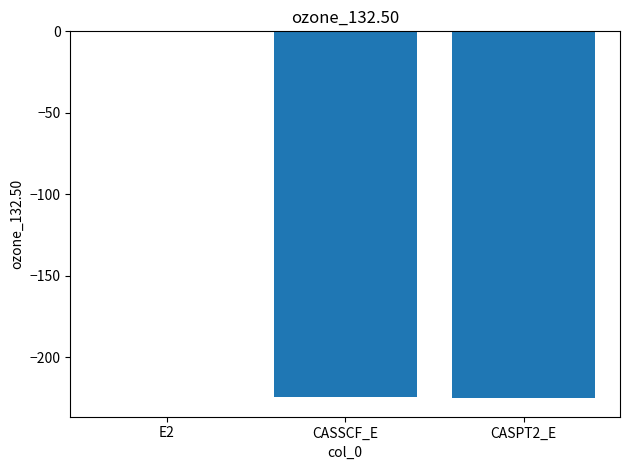

Which label corresponds to the largest value in the chart?

E2